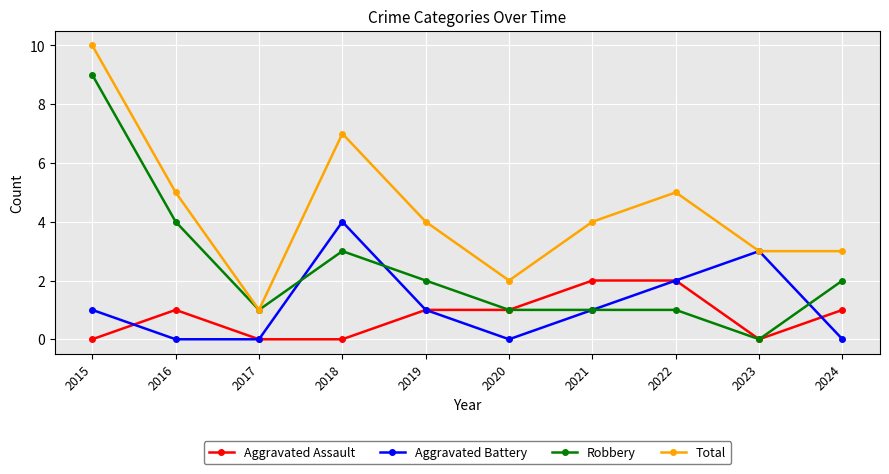

At which category does Robbery reach its first local valley?

2017